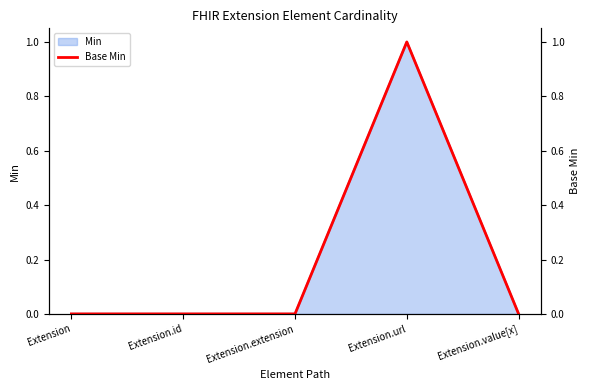

Count the values in the range 0 to 1.

5